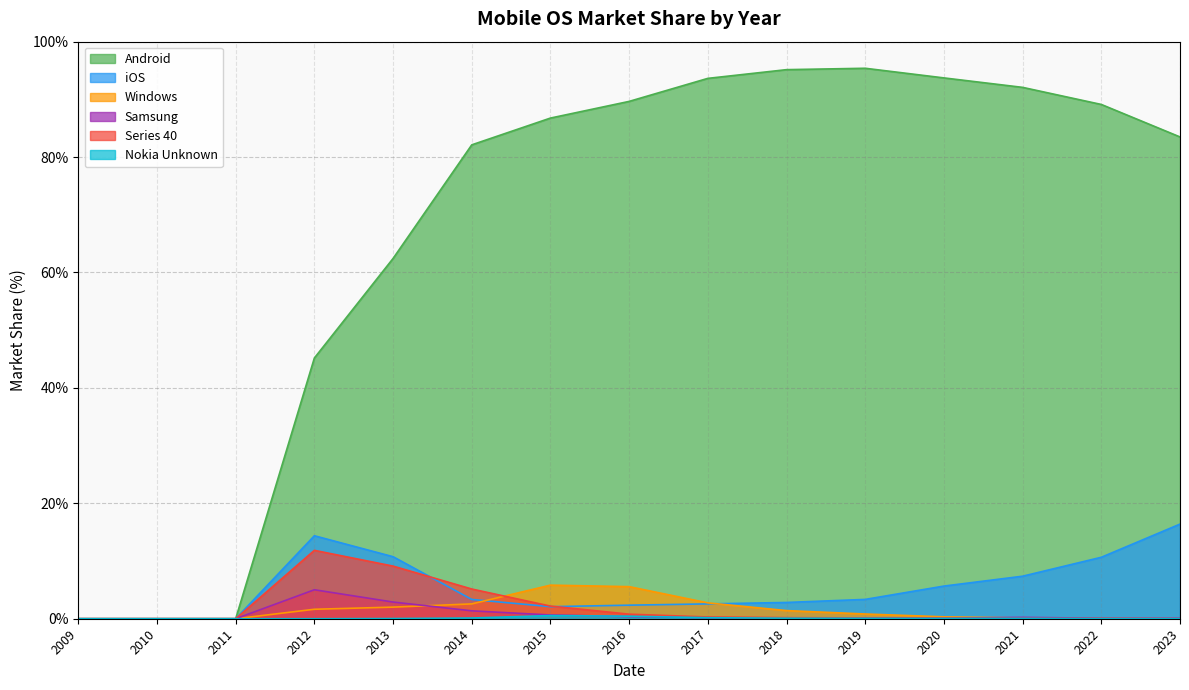

Where is the first local maximum for Windows?

2015